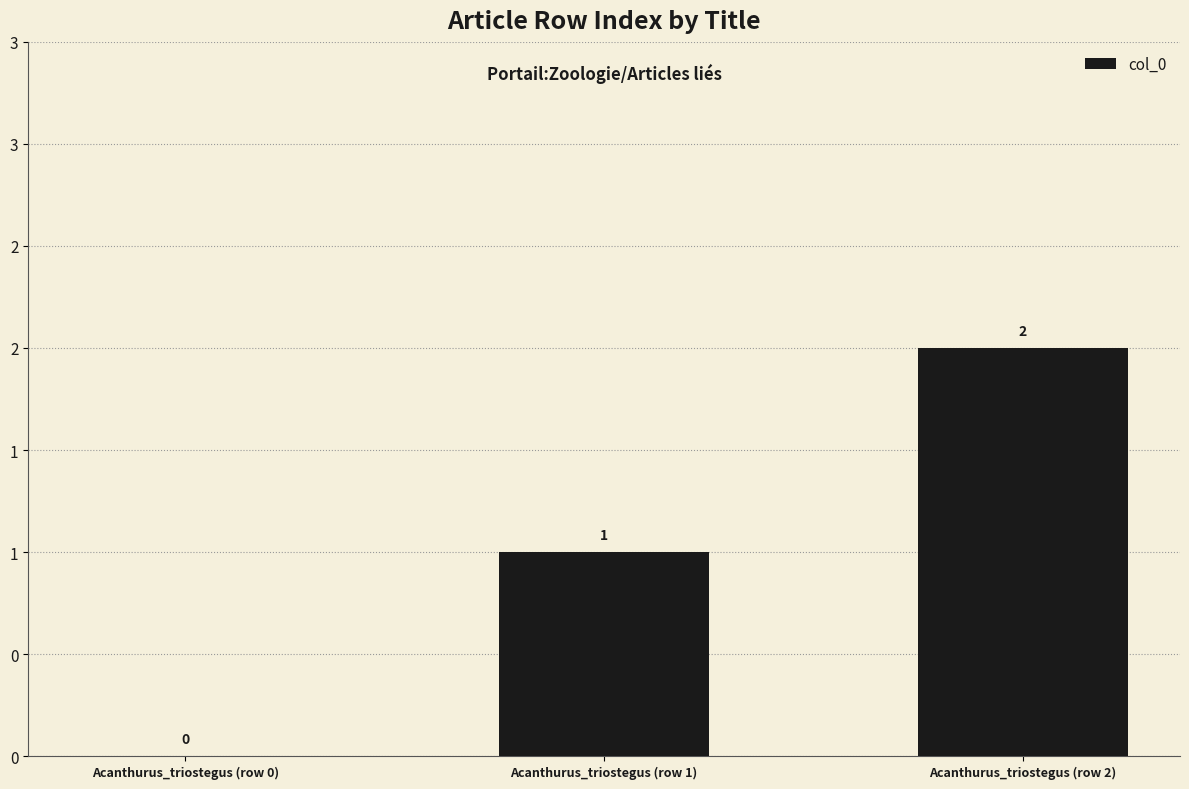

Which label corresponds to the largest value in the chart?

Acanthurus_triostegus (row 2)